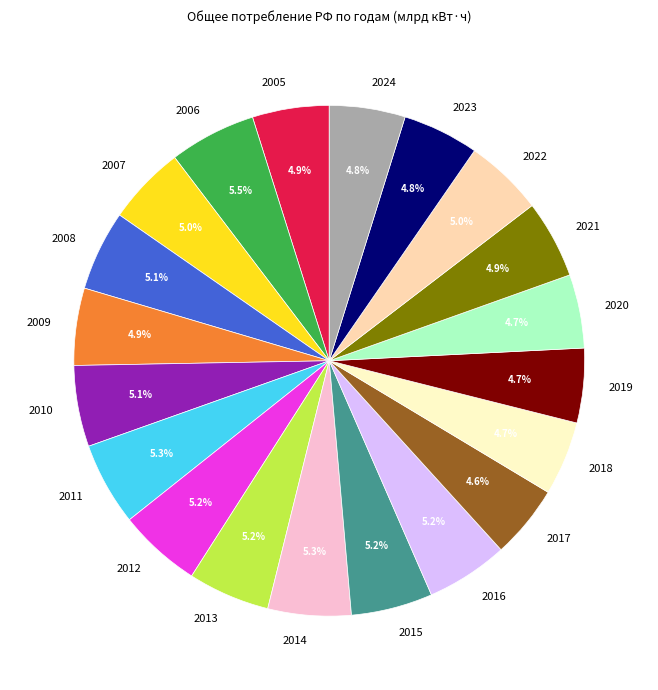

To the nearest percent, what portion does 2017 represent?

5%